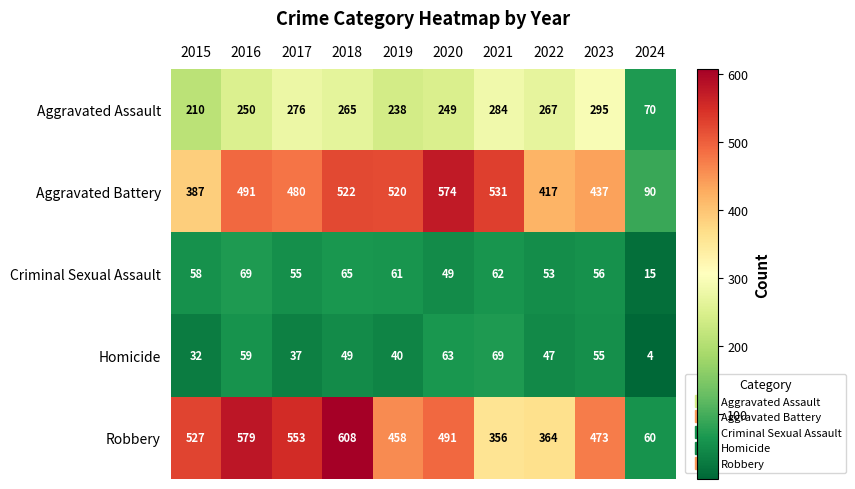

Which category has the highest value across all series?

2018